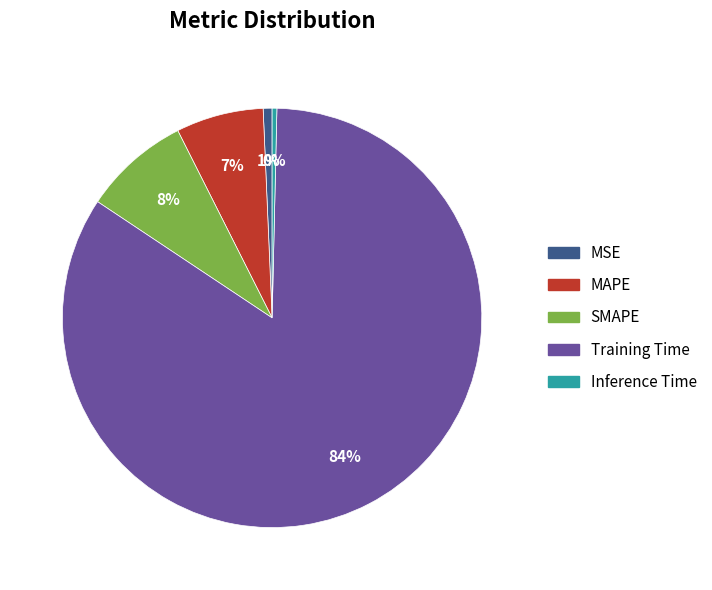

Is MSE the majority of the pie?

No